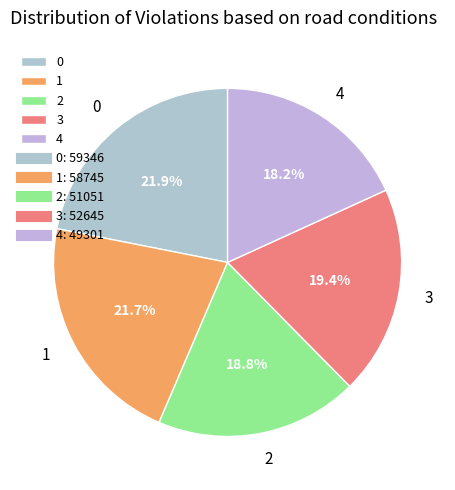

To the nearest percent, what portion does 2 represent?

19%